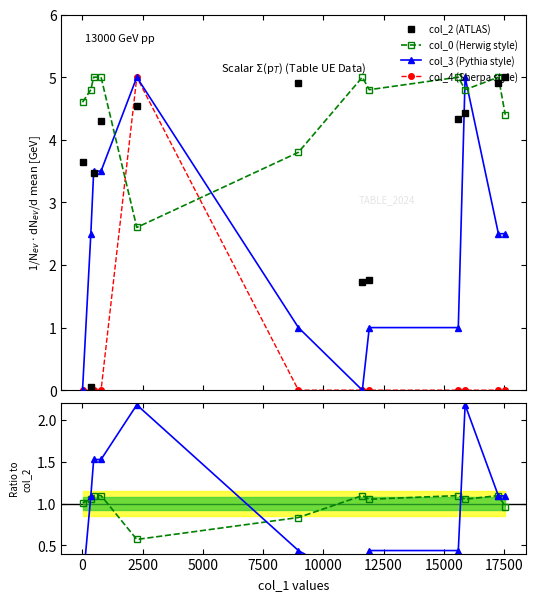

True or false: col_4 (Sherpa style) and col_0 (Herwig style) intersect in this chart.

True